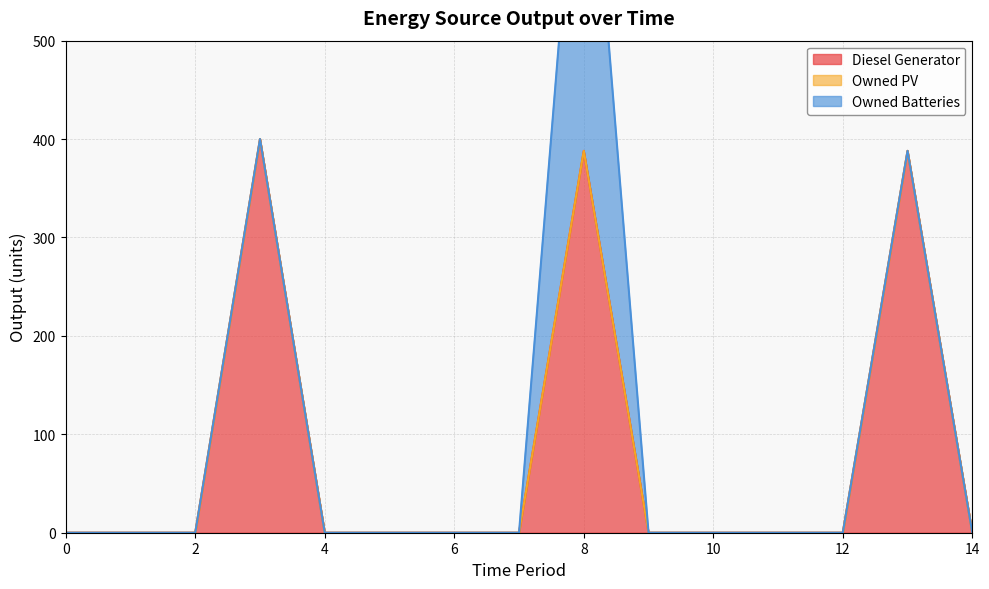

The Owned Batteries series shows -145 at 14. True or false?

False